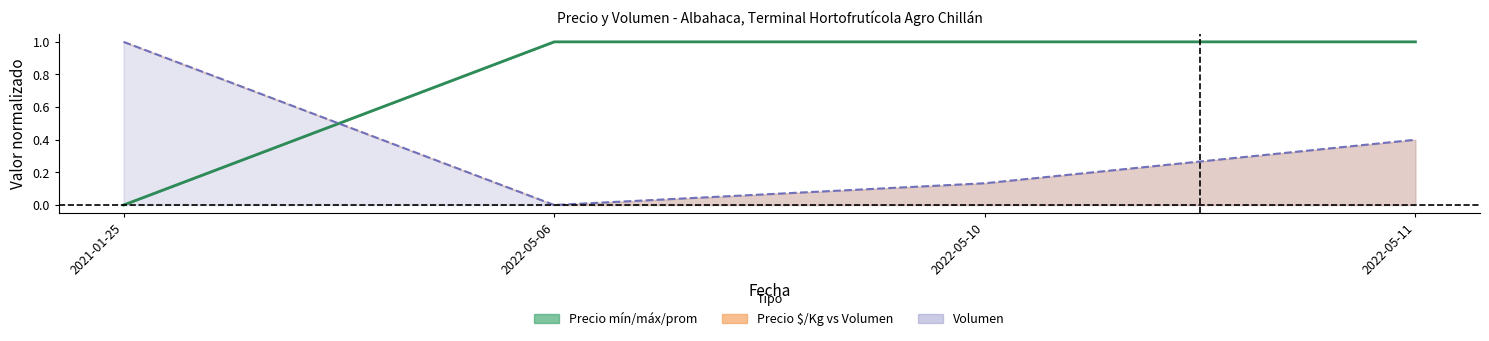

Reading left to right, list all the values displayed in this chart.

Precio promedio ponderado (línea): 0.0	1.0	1.0	1.0
Volumen (línea): 1.0	0.0	0.1	0.4